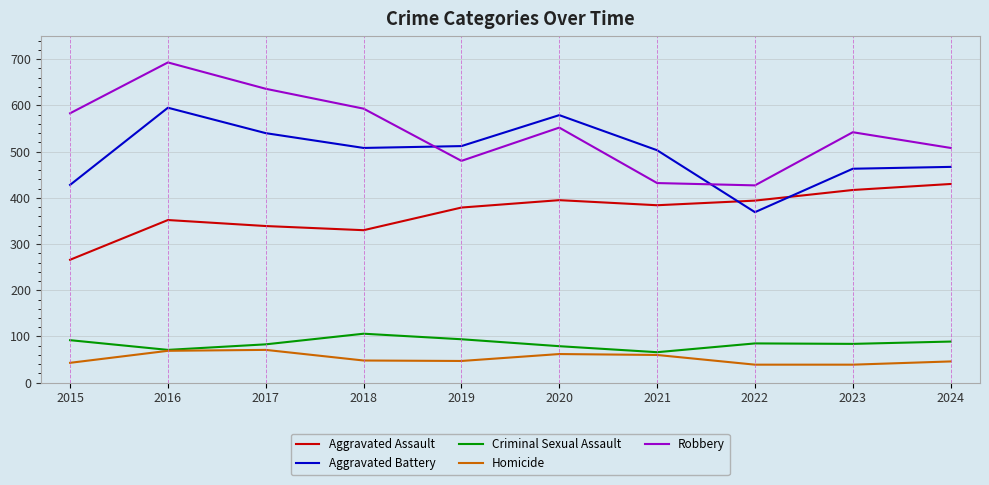

Which series has the largest range (max minus min)?

Robbery